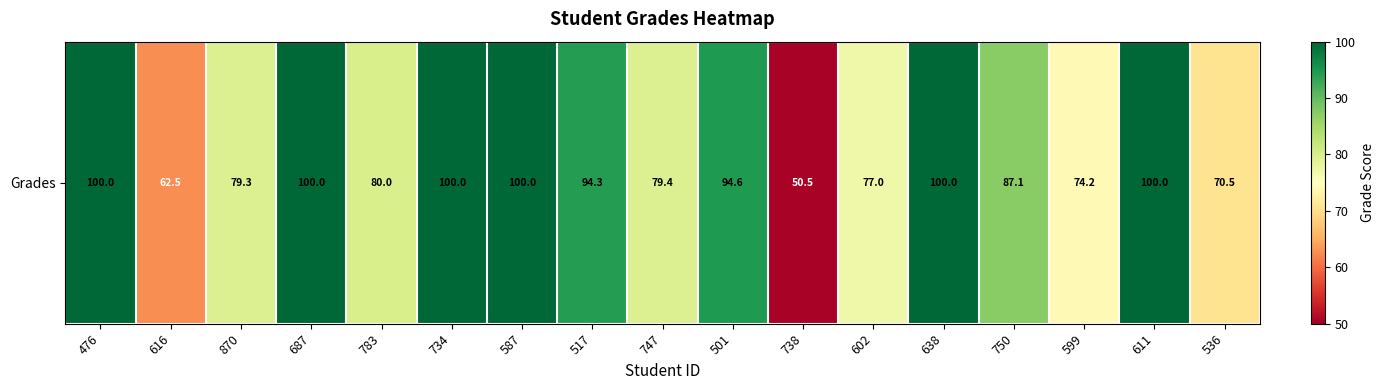

Which has a higher value, 536 or 738?

536